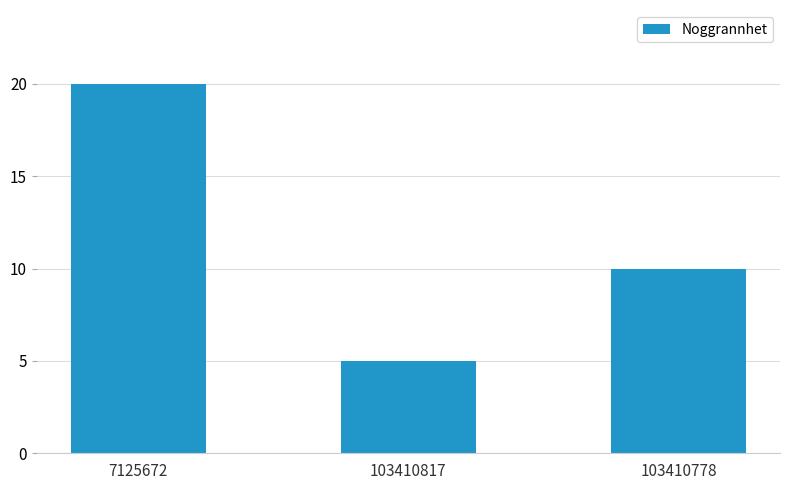

True or false: the data shows 10 at 103410778.

True